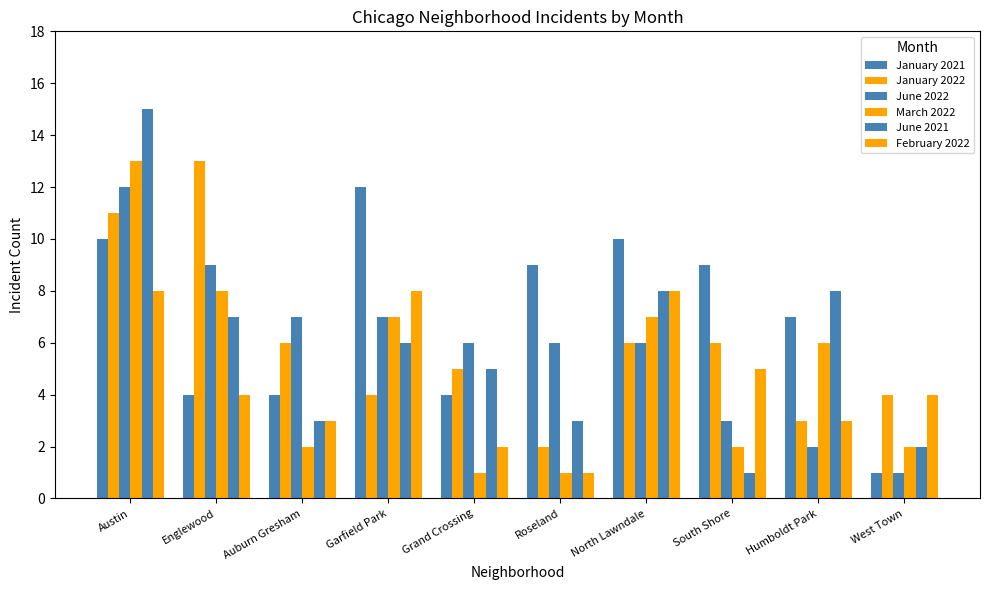

Which has a higher value, North Lawndale or Garfield Park?

Garfield Park